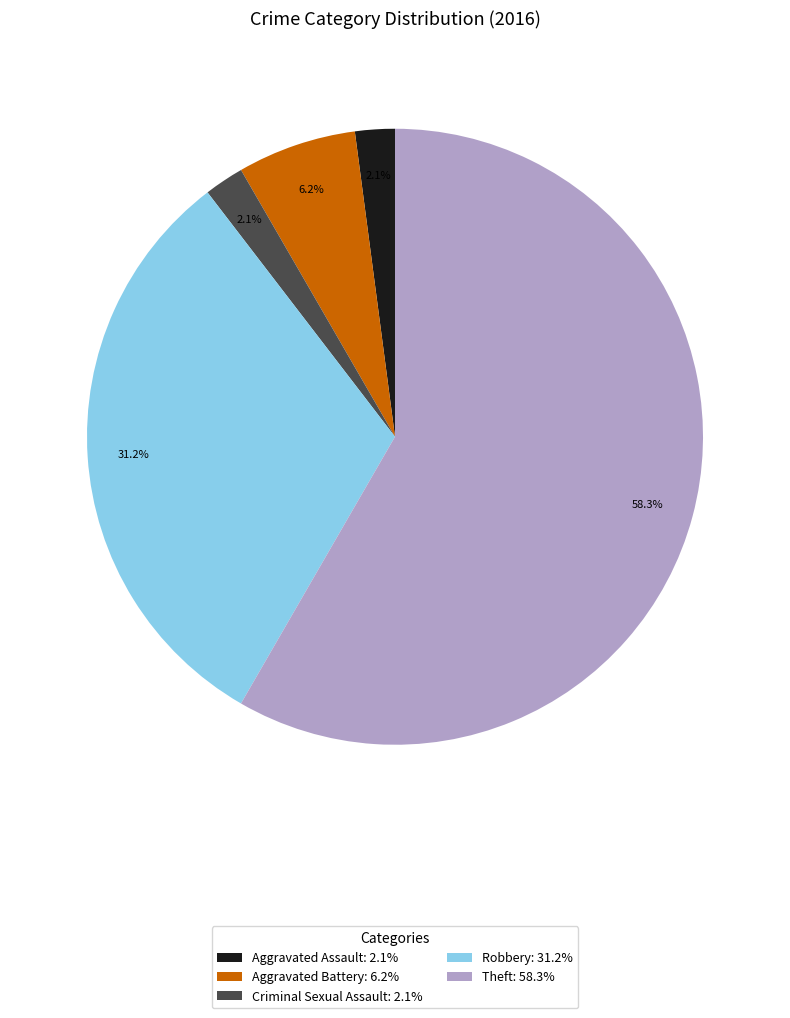

Does Theft represent more than half of the total?

Yes